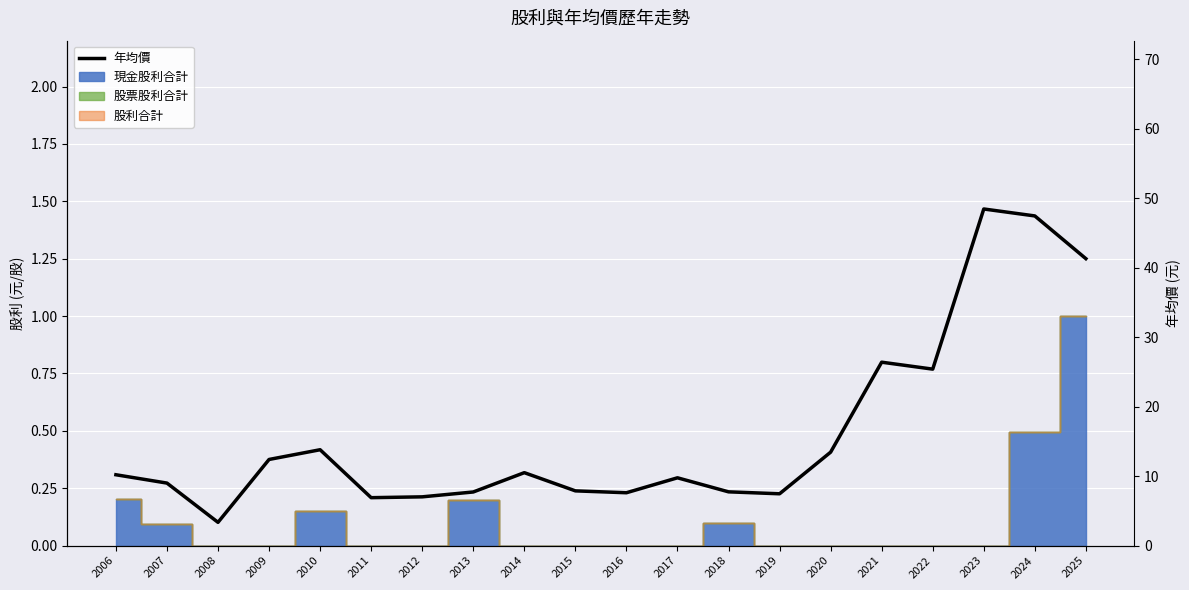

List the labels in order of value, largest first.

2023, 2024, 2025, 2021, 2022, 2010, 2020, 2009, 2014, 2006, 2017, 2007, 2015, 2018, 2013, 2016, 2019, 2012, 2011, 2008